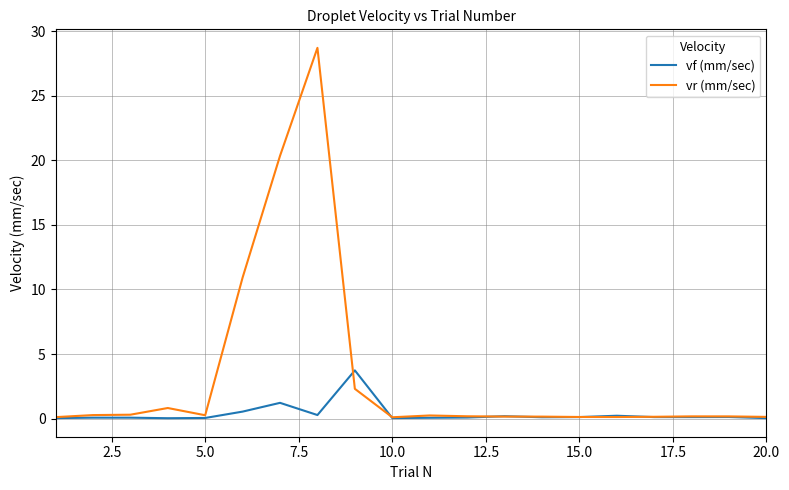

Which series has the largest total across all categories?

vr (mm/sec)